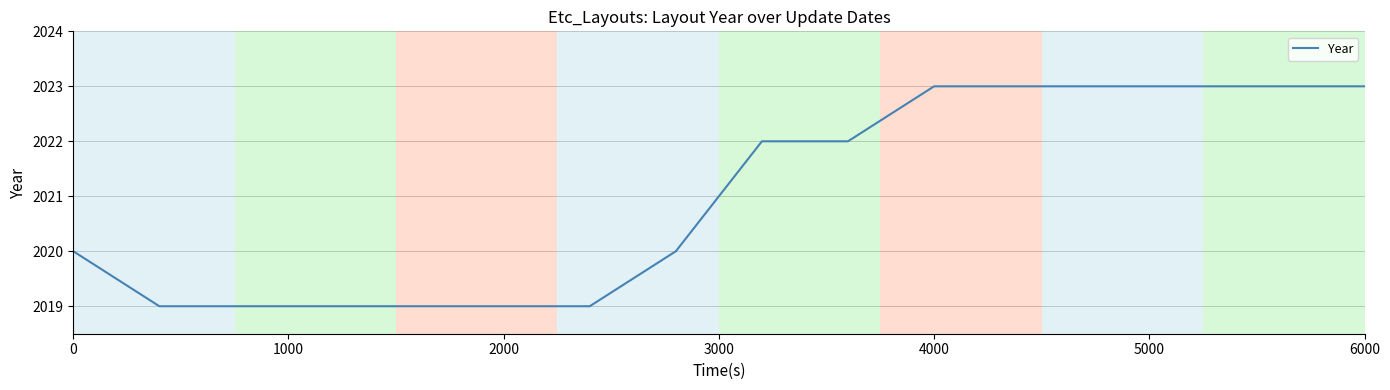

What is the minimum value shown in the chart?

2019